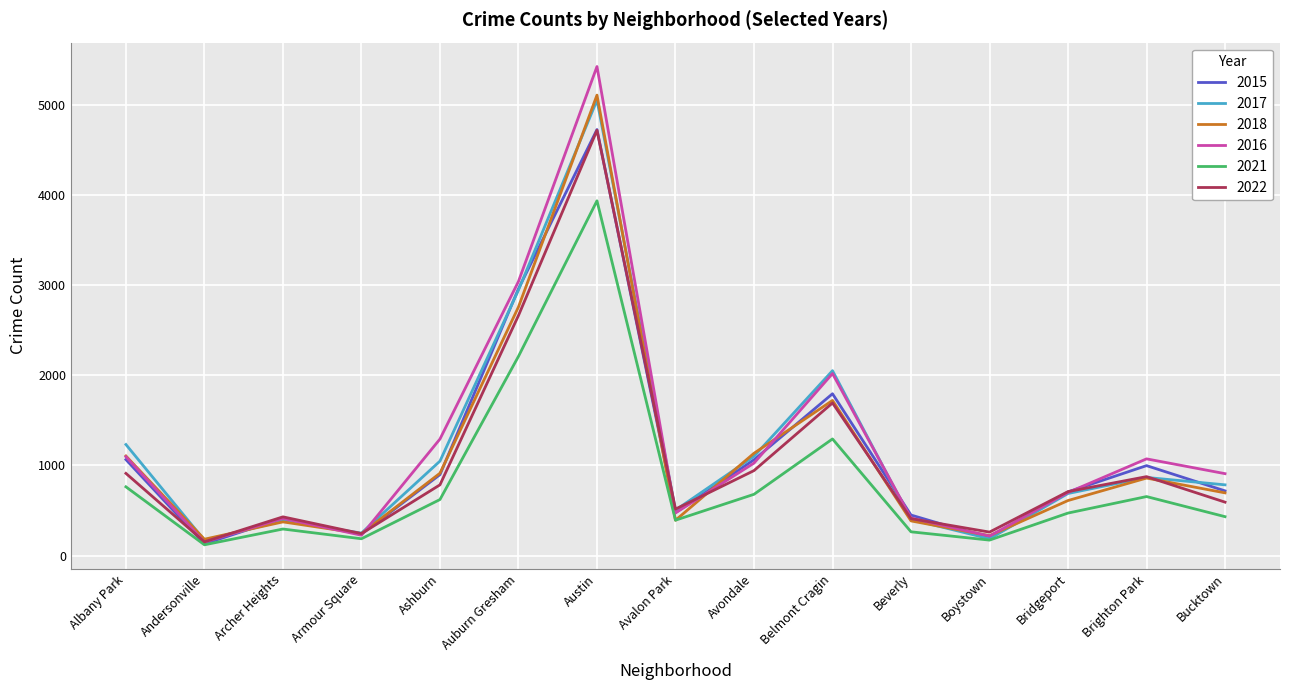

What is the spread (max minus min) of values at Albany Park?

469